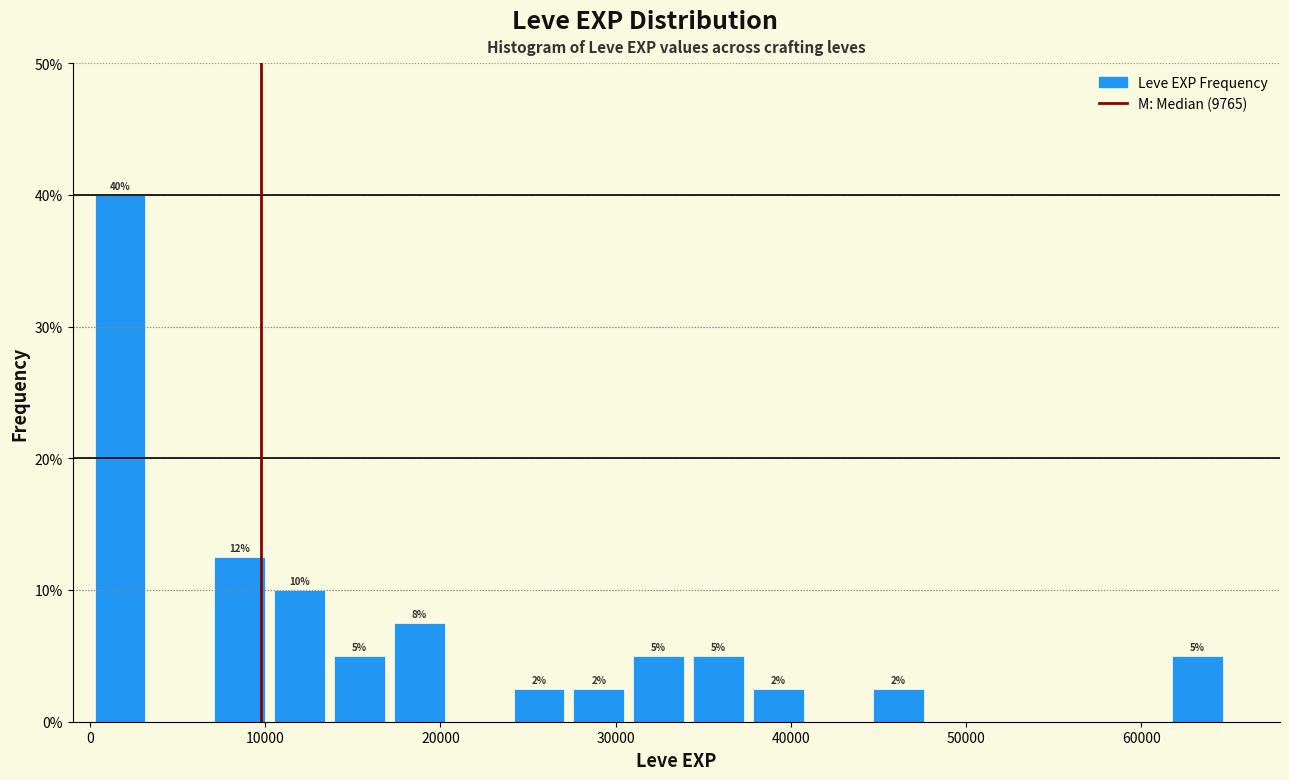

Around what value on the x-axis is the tallest bar? Give the approximate position of its centre, as read against the axis.

2000